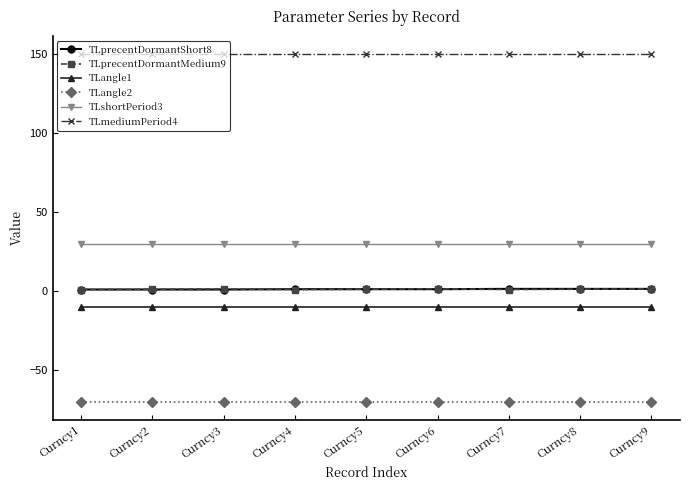

What is the value of the TLangle1 point at the 7th from the left?

-10.0